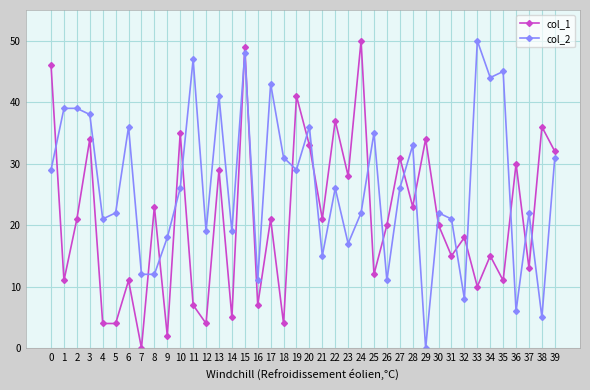

True or false: col_2 and col_1 cross at least once.

True